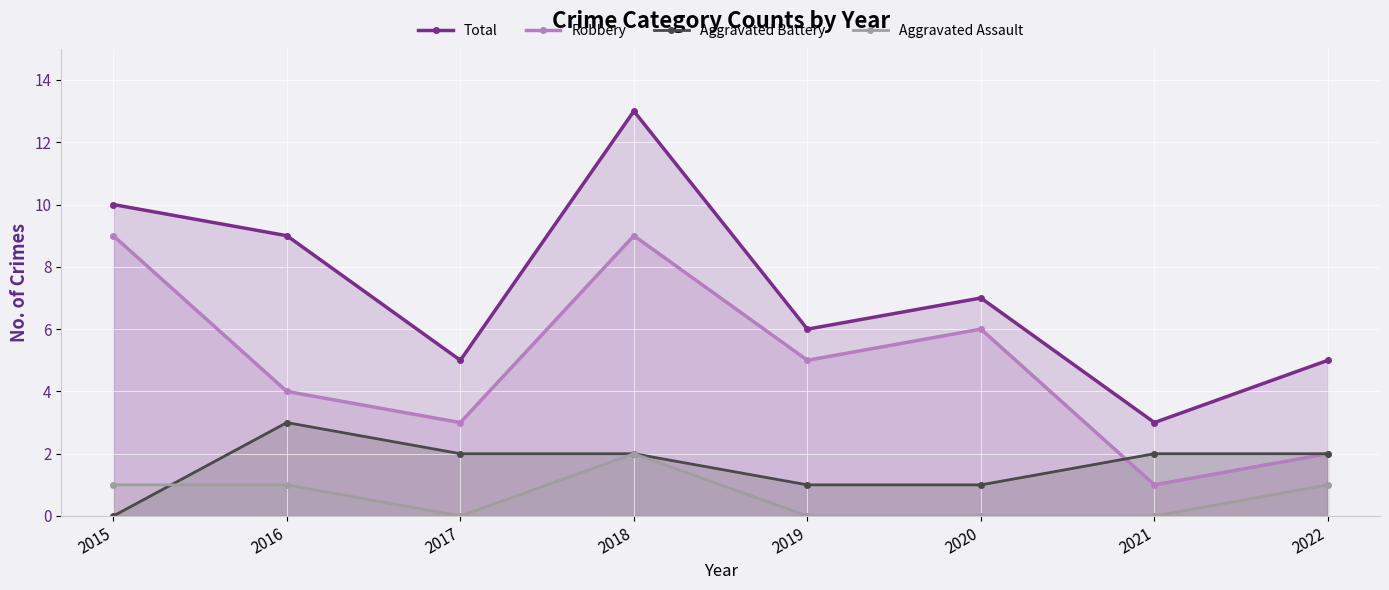

At 2015, list the series in order from smallest to largest.

Aggravated Battery, Aggravated Assault, Robbery, Total